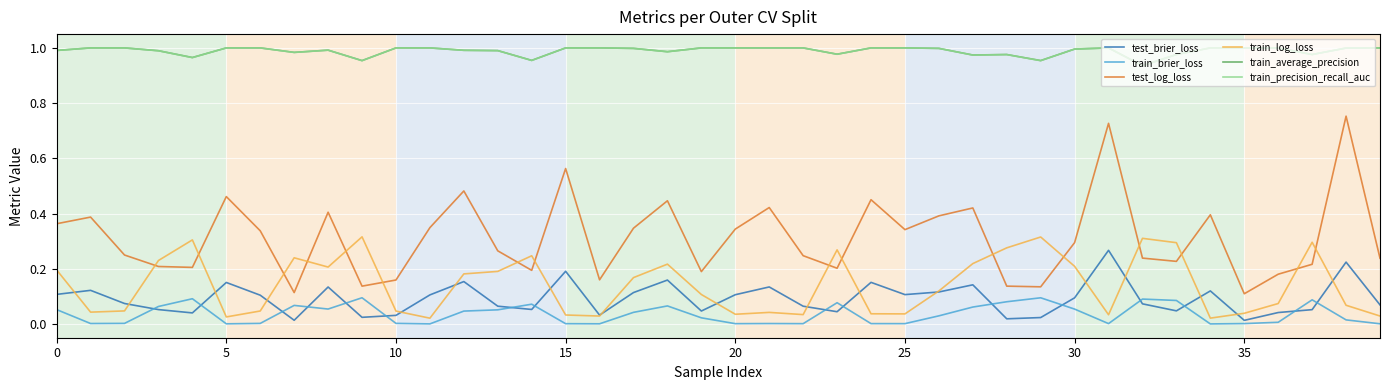

How many lines are shown in the chart?

6